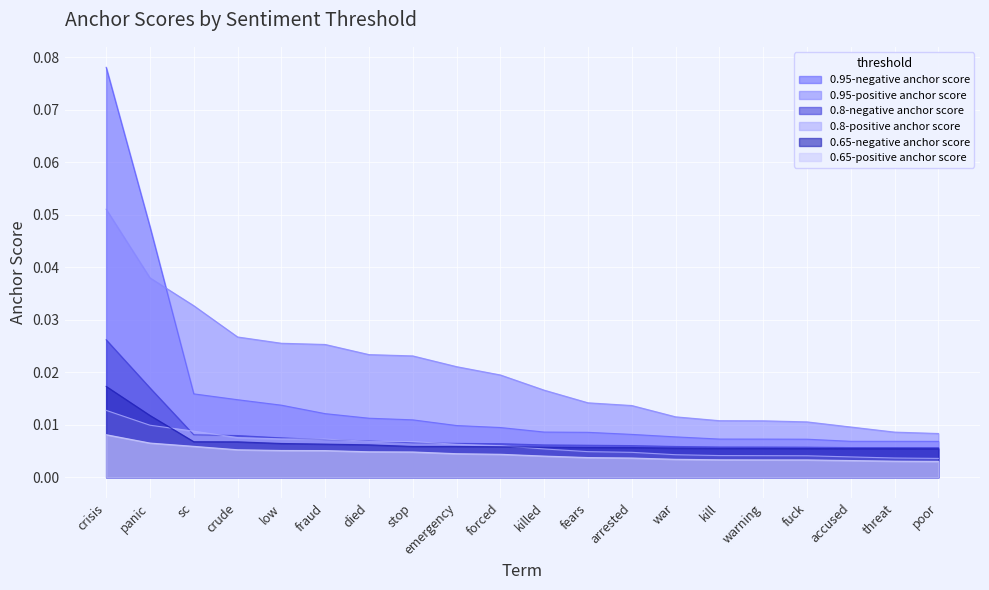

True or false: 0.65-positive anchor score and 0.8-positive anchor score cross at least once.

False